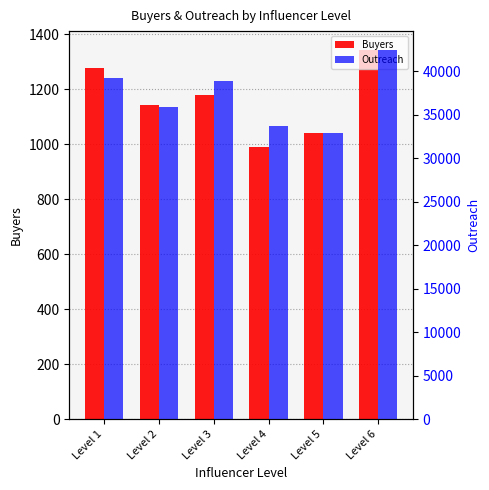

At how many categories does at least one series exceed 5212?

6